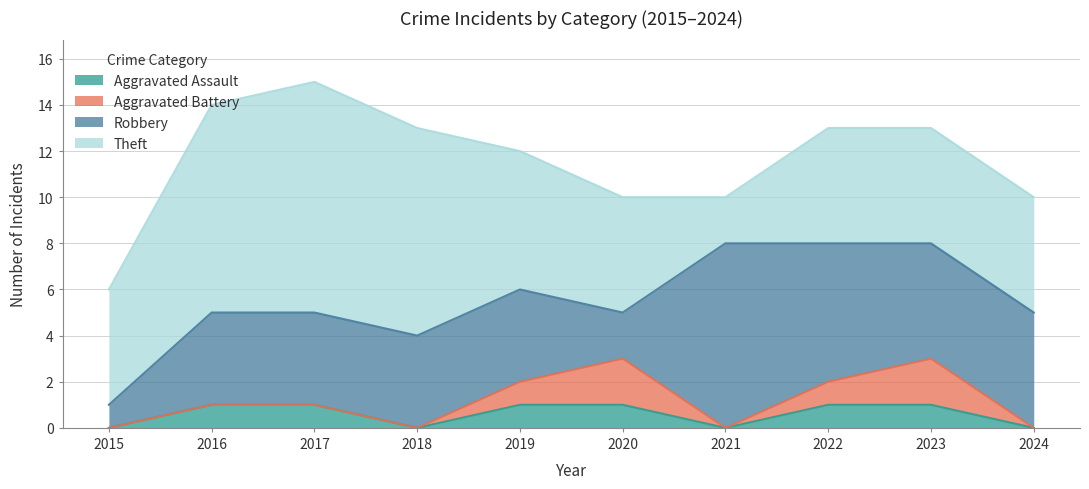

Which series has the largest range (max minus min)?

Theft